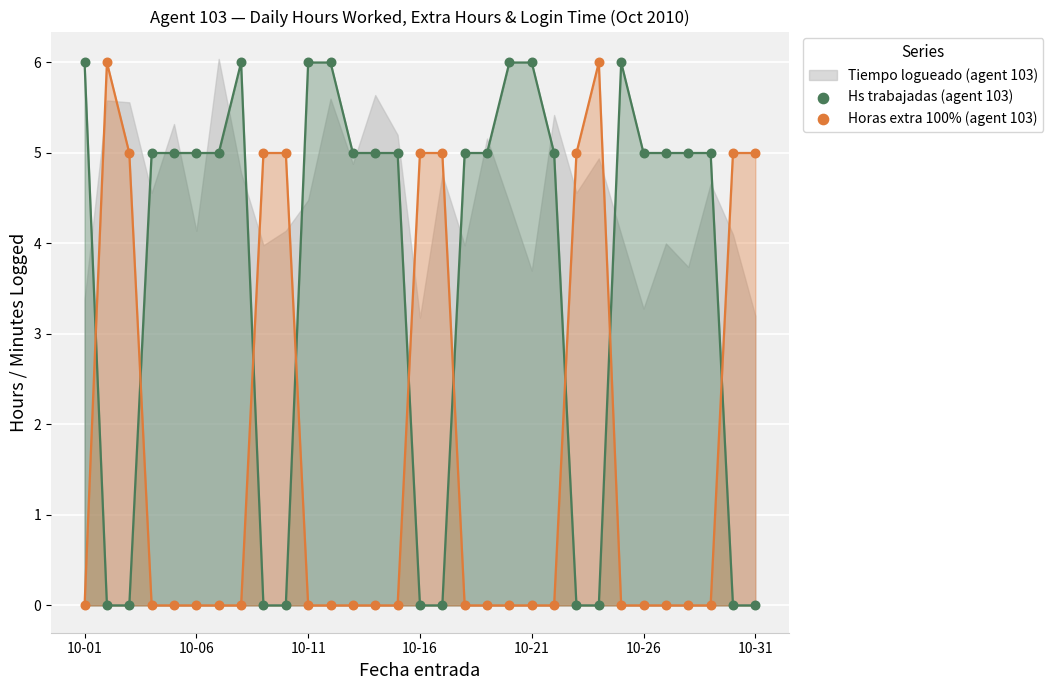

Across all data points, what is the range of Y values (max minus min)?

6